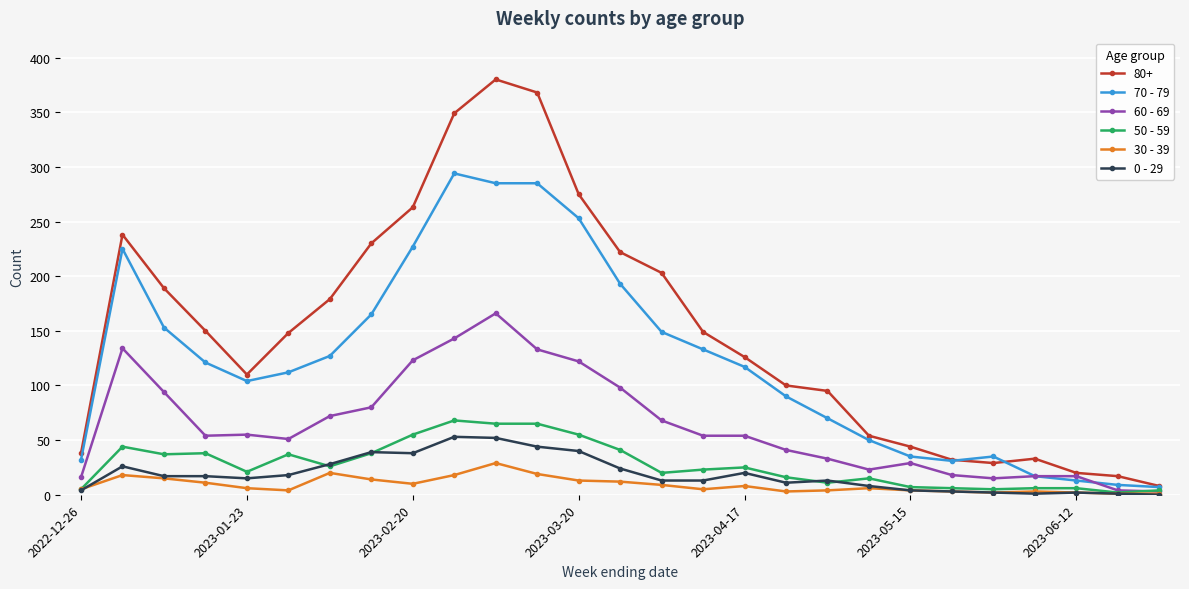

What is the value of the 50 - 59 point at the 5th from the left?

21